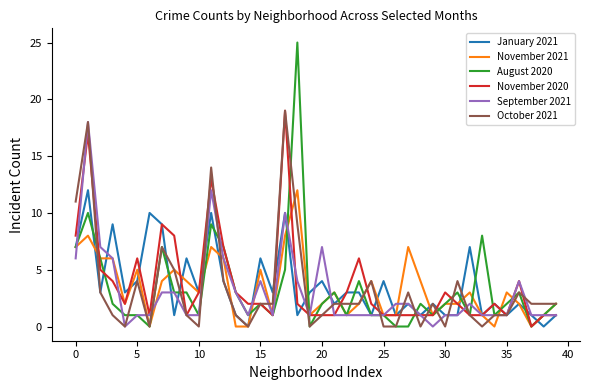

How many distinct data groups are displayed?

6